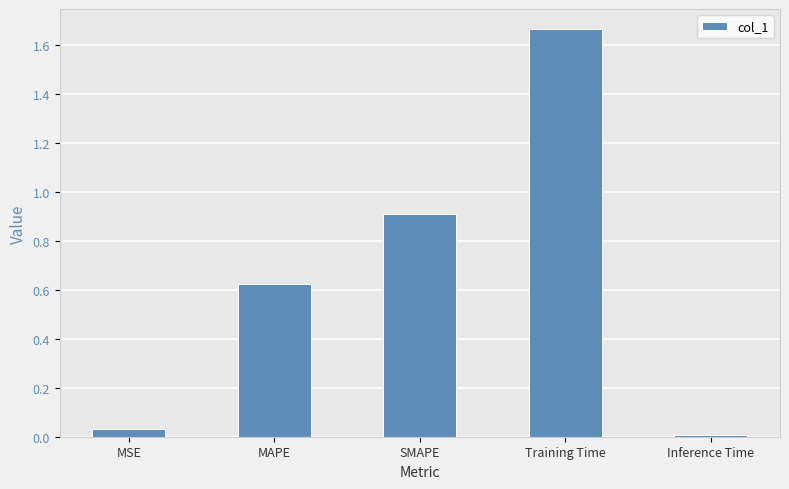

Rank the categories by value from highest to lowest.

Training Time, SMAPE, MAPE, MSE, Inference Time